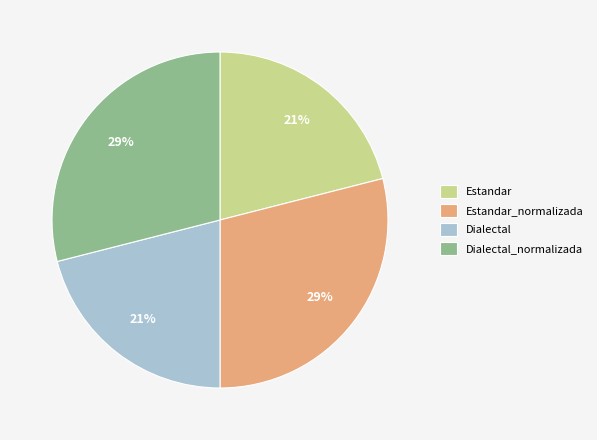

True or false: Dialectal_normalizada accounts for 29% of the total.

True